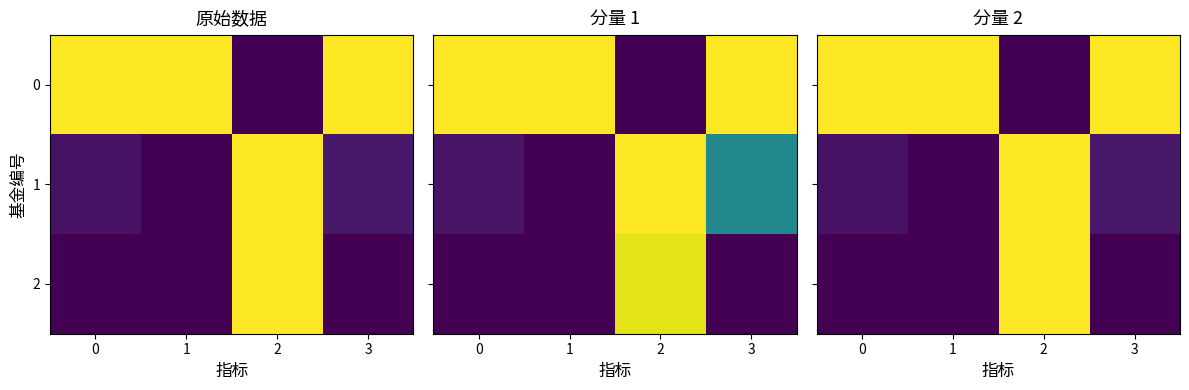

What is the total value across all series at 2?

2.0